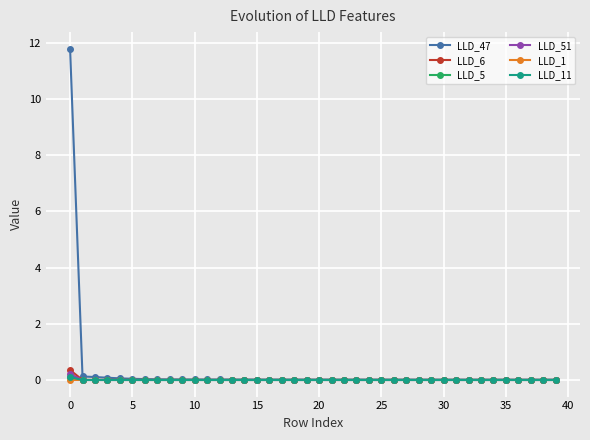

Count the number of data series in this chart.

6